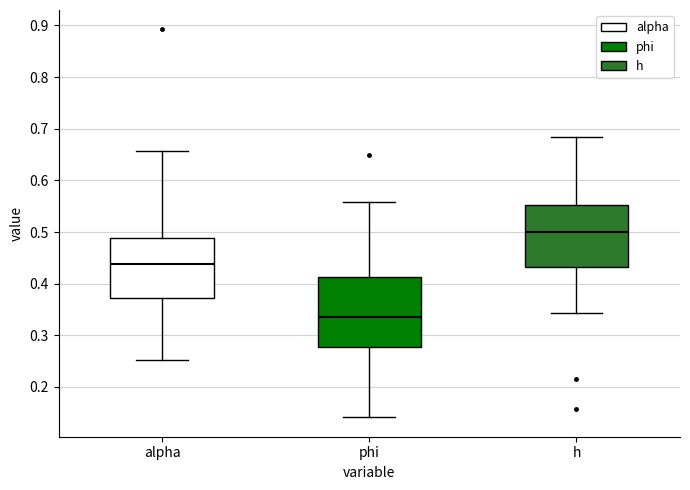

Reading left to right, read every box against the y-axis: the position of its median line, the range the box covers, and the ends of its whiskers. The values are not printed on the chart, so give them approximately, as read against the axis.

alpha: median 0.44, box 0.37 to 0.49, whiskers 0.25 to 0.66
phi: median 0.34, box 0.28 to 0.41, whiskers 0.14 to 0.56
h: median 0.50, box 0.43 to 0.55, whiskers 0.34 to 0.68